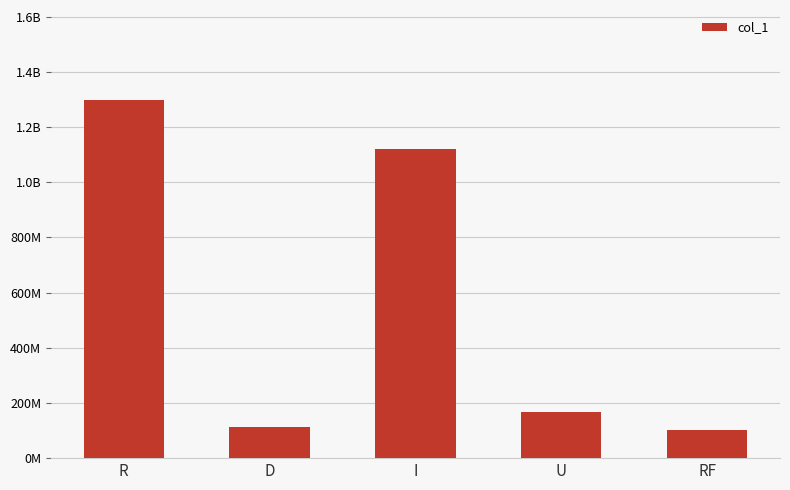

List the labels in order of value, largest first.

R, I, U, D, RF